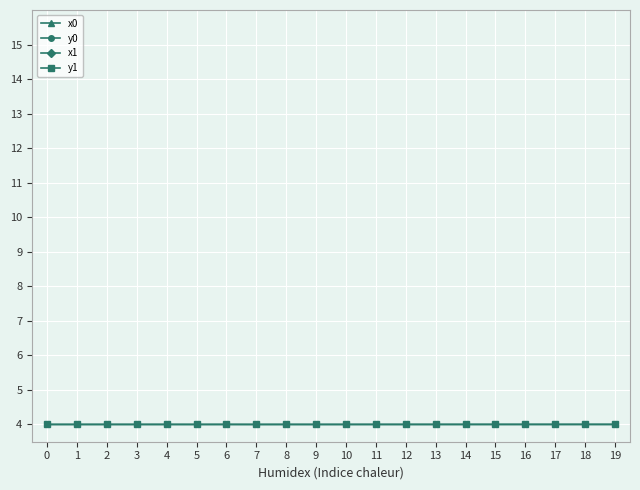

True or false: y0 has a value of 4.0 at 2.

True